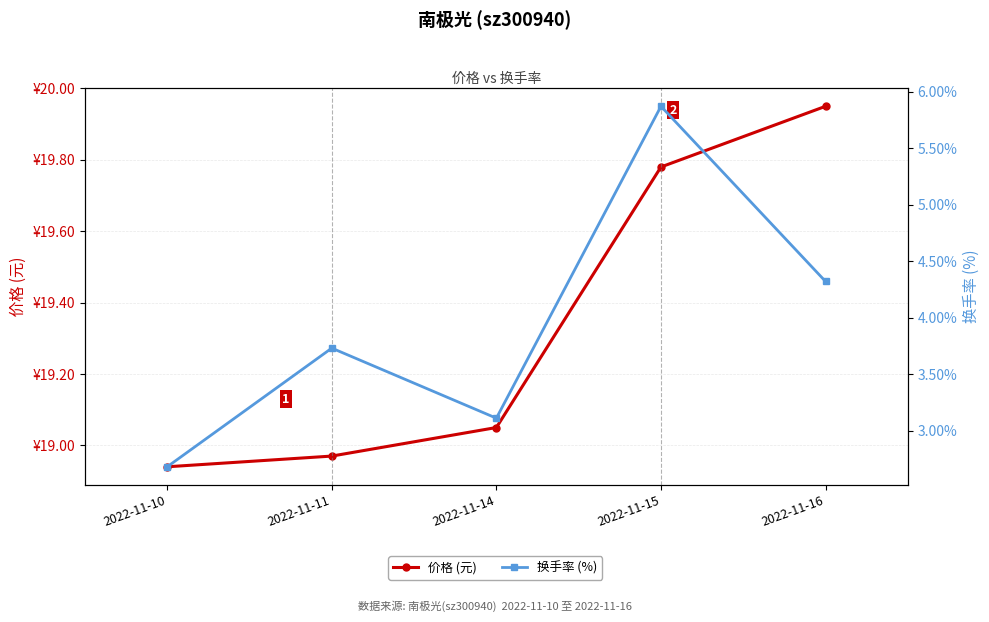

True or false: 价格 (元) and 换手率 (%) intersect in this chart.

False